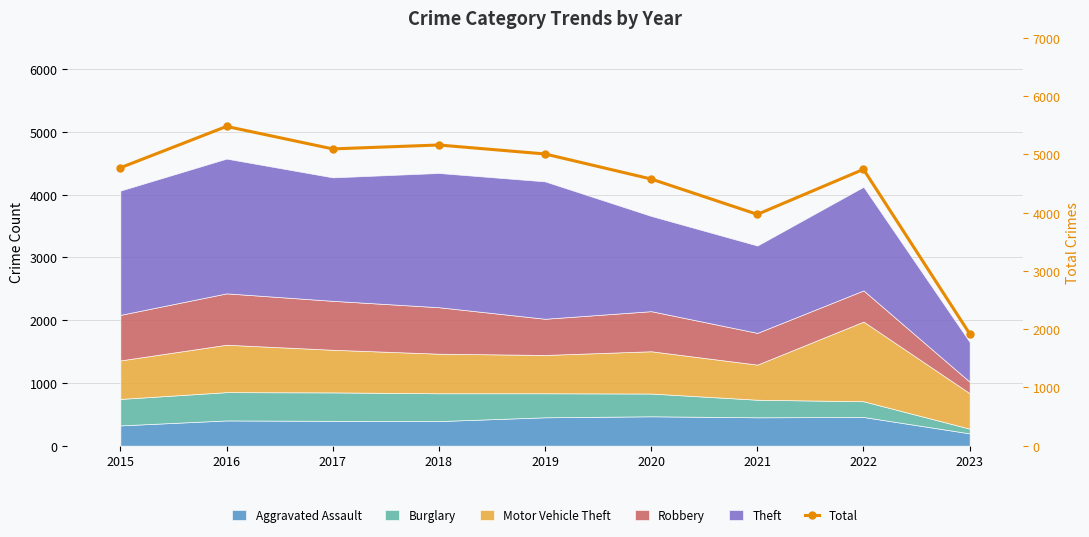

The chart shows a value of 2964 at 2022. True or false?

False